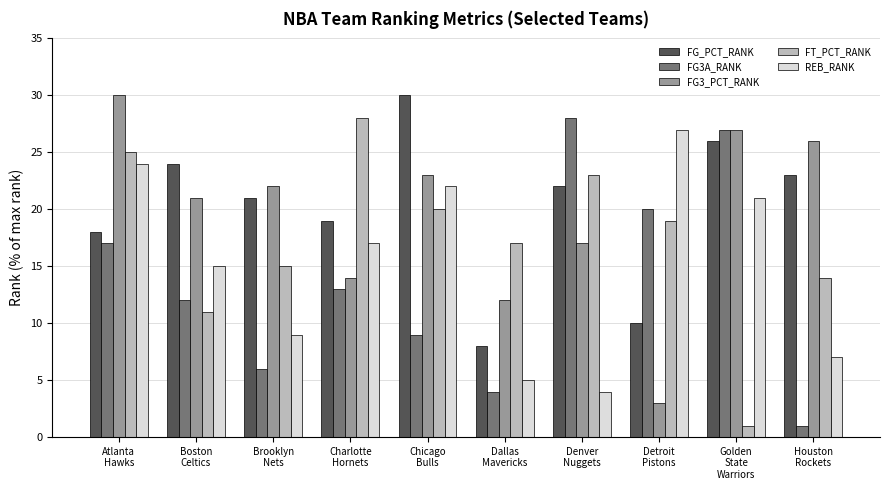

Which series has the largest total across all categories?

FG_PCT_RANK